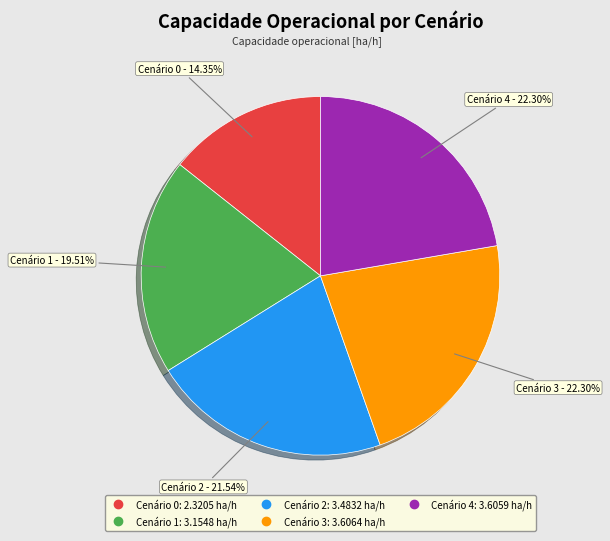

Is there any slice that represents more than half of the pie?

No